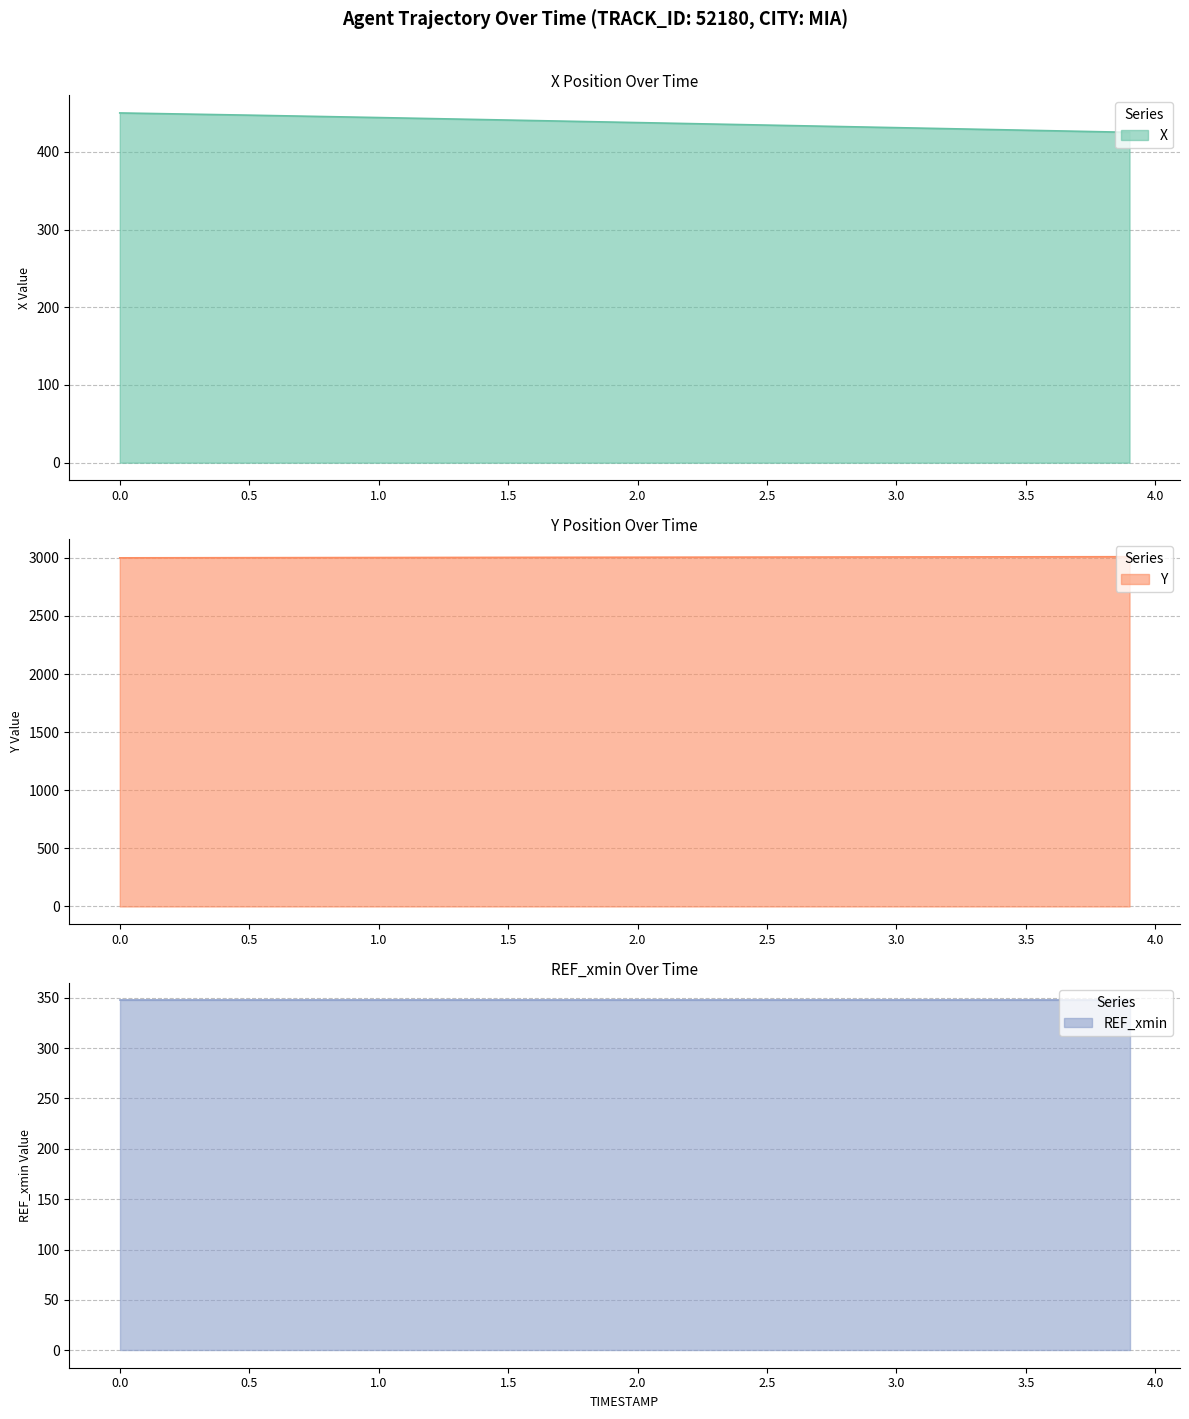

What is the sum of the X values at 3.0 and 0.0?

881.1